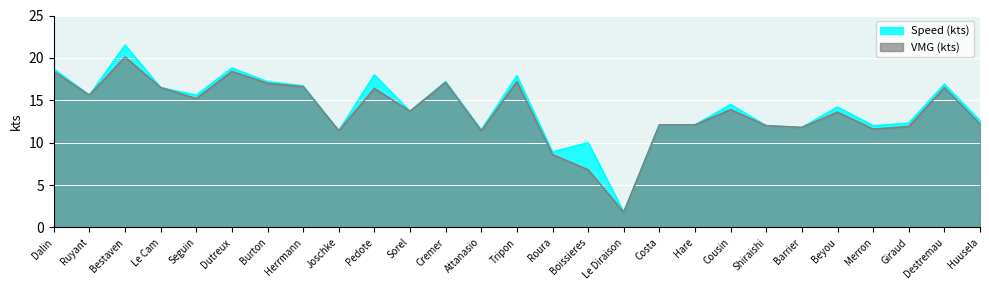

At how many categories does at least one series exceed 1?

27